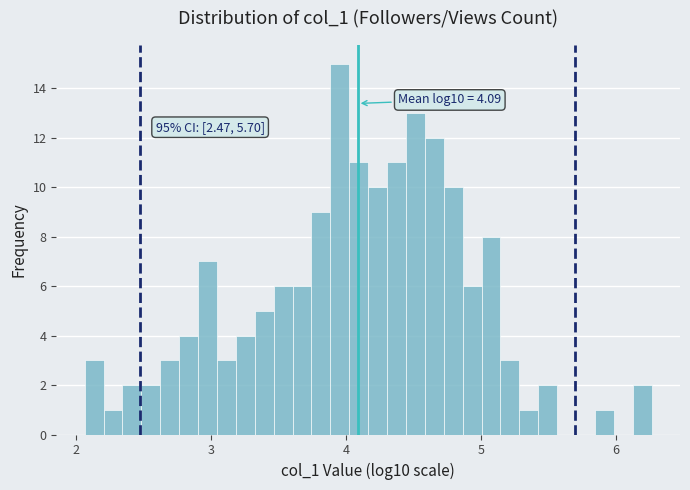

Read against the x-axis, roughly where is the centre of the tallest bar?

4.0